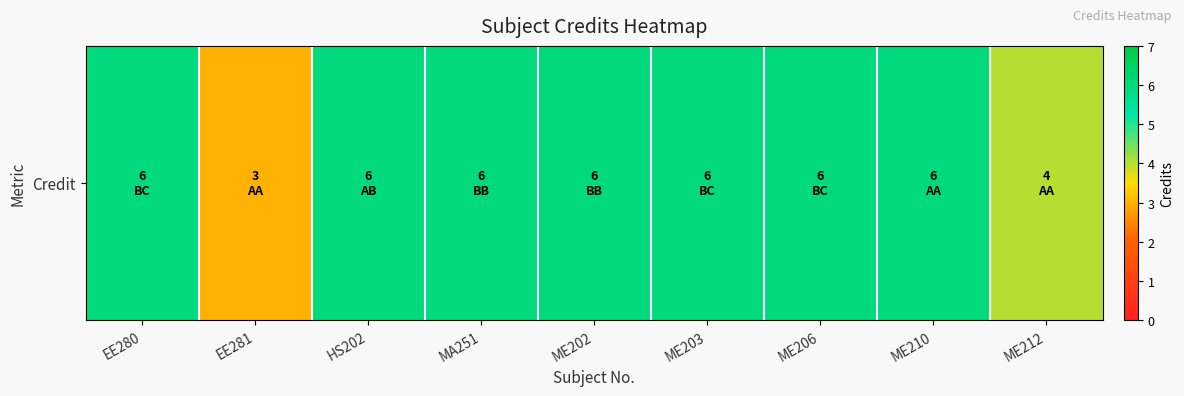

What is the approximate value at EE281?

3